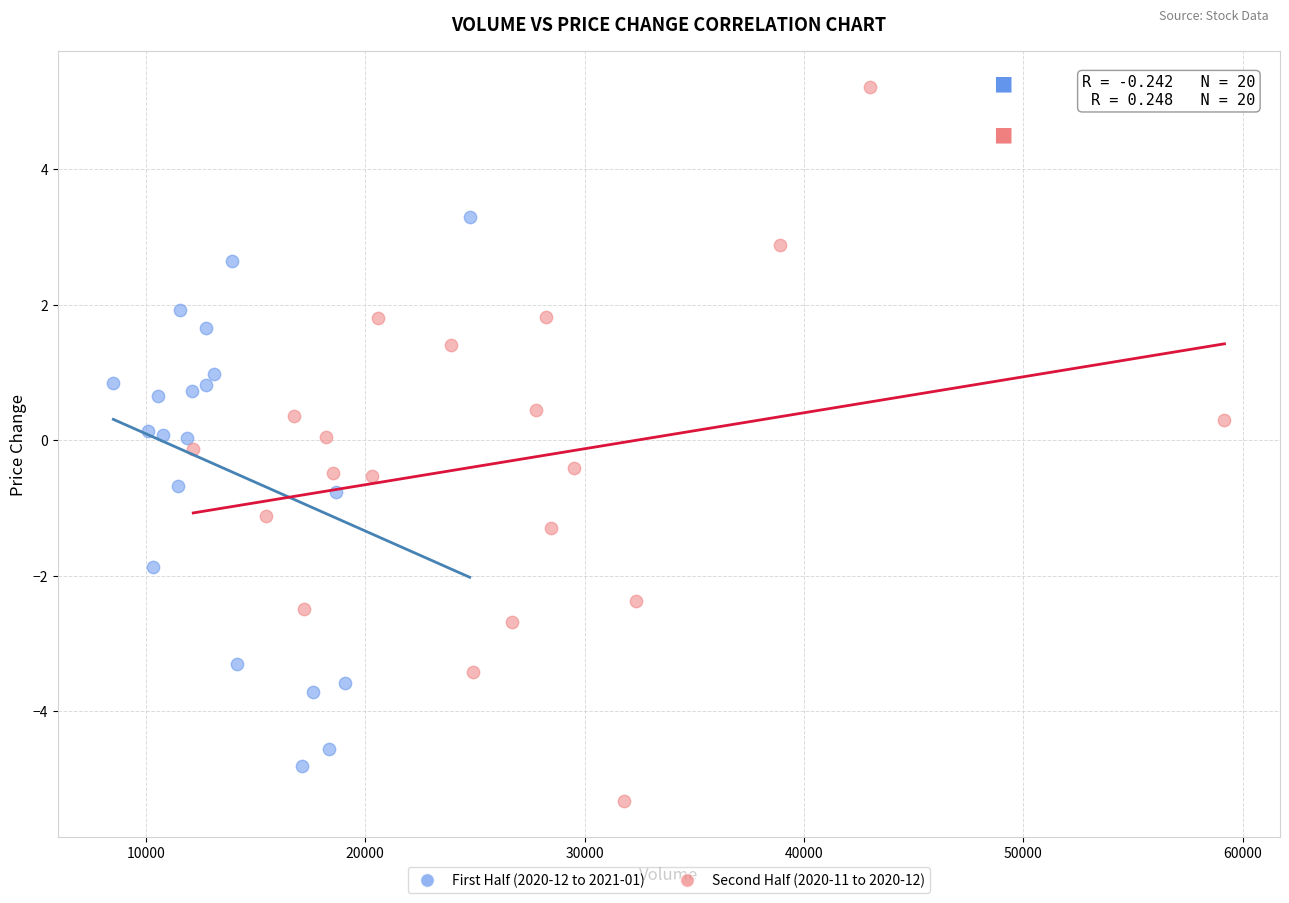

Which series contains the highest Y value?

Second Half (2020-11 to 2020-12)